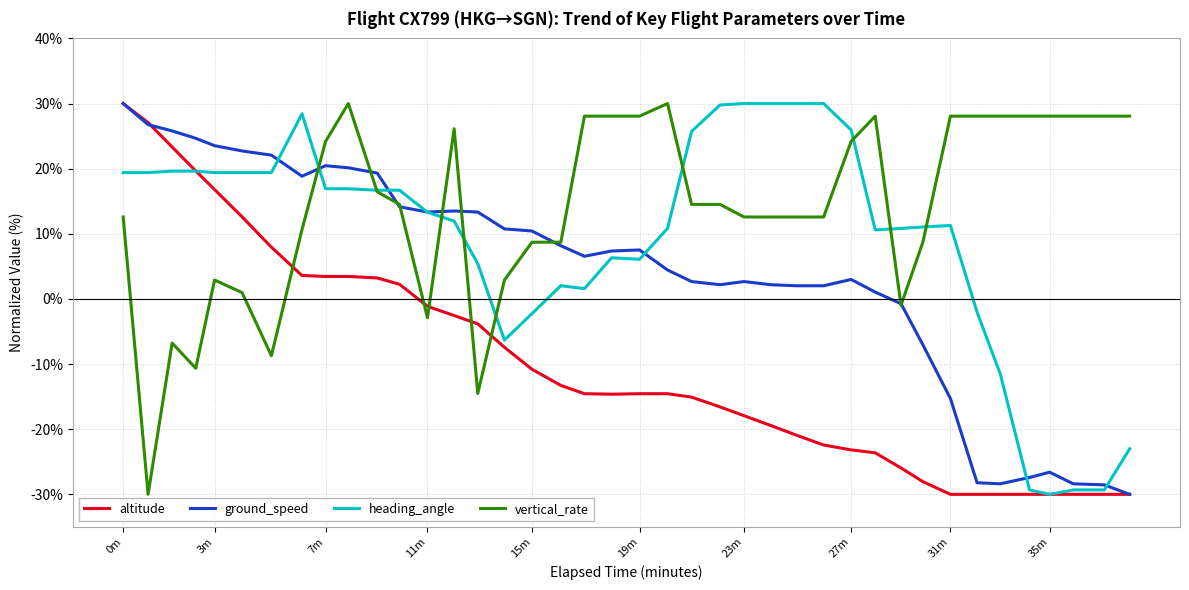

List the series in order of their overall mean, lowest first.

altitude, ground_speed, heading_angle, vertical_rate